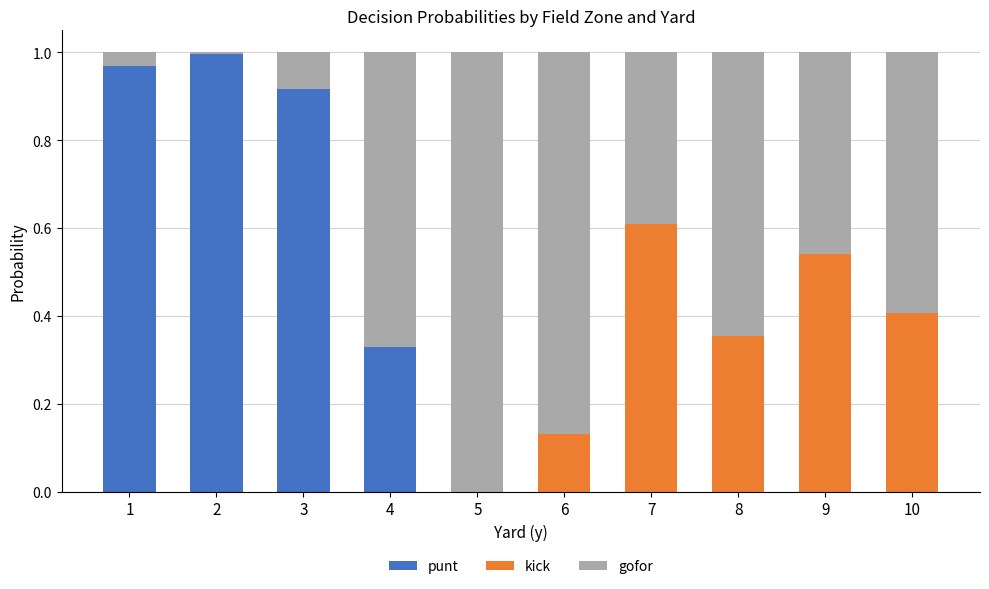

True or false: punt has a value of 0.0 at 8.

True